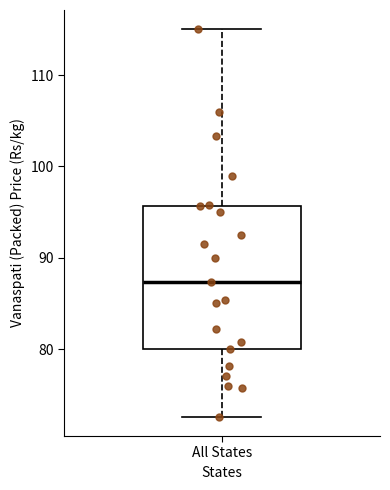

Transcribe this box plot: give where the median line is, the range the box spans, and where the two whiskers end, as read against the y-axis. The values are not printed on the chart, so give them approximately, as read against the axis.

median 87, box 80 to 96, whiskers 73 to 115